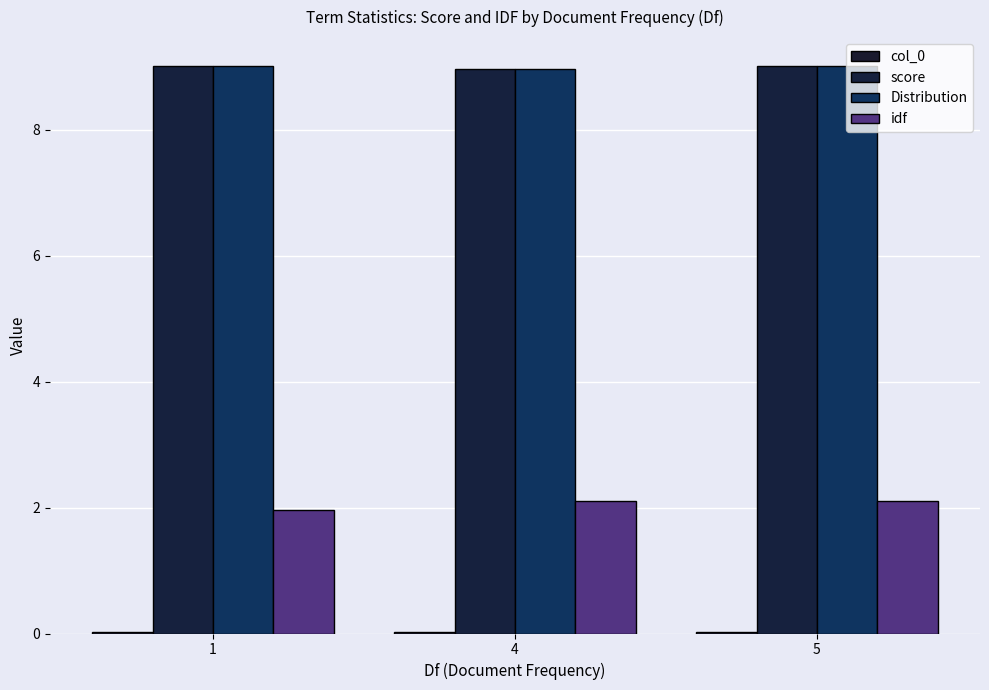

The Distribution series shows 9.0 at 1. True or false?

True